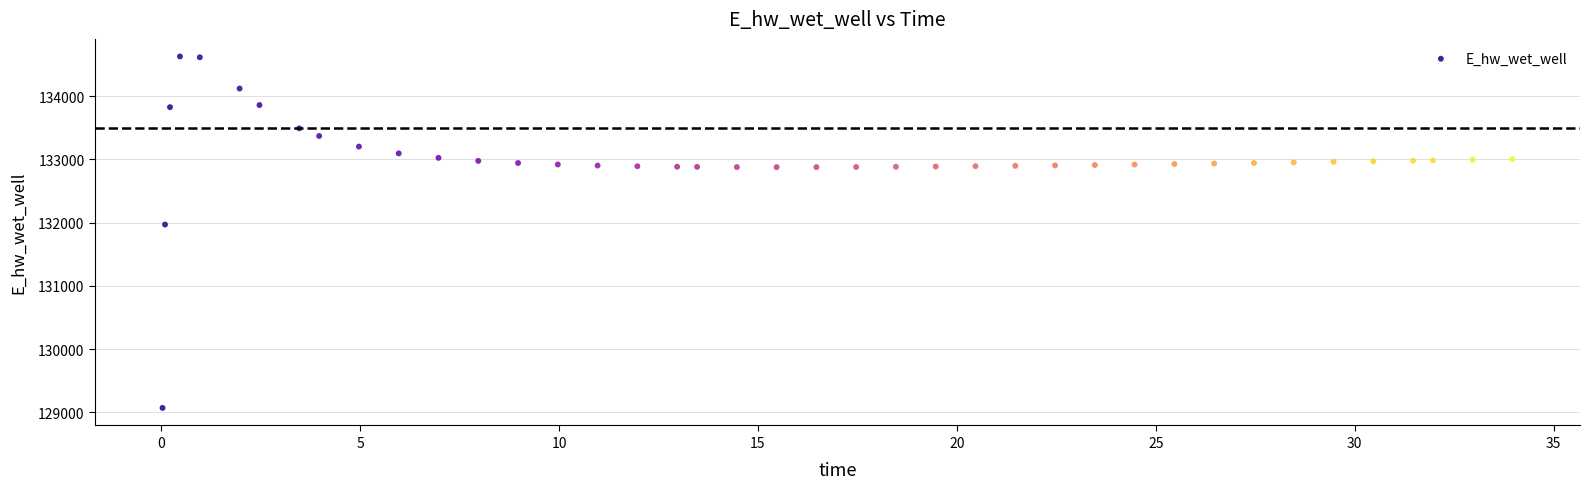

What is the range of X values (max minus min)?

33.9